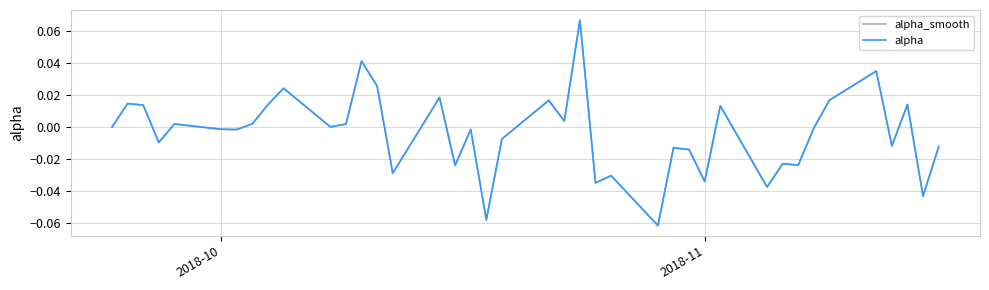

True or false: alpha_smooth and alpha cross at least once.

False